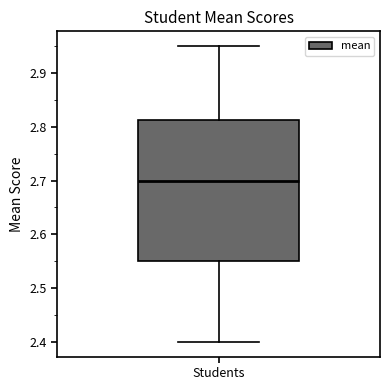

Read this box plot against the y-axis: the position of the median line, the range covered by the box, and the ends of both whiskers. The values are not printed on the chart, so give them approximately, as read against the axis.

median 2.70, box 2.55 to 2.81, whiskers 2.40 to 2.95